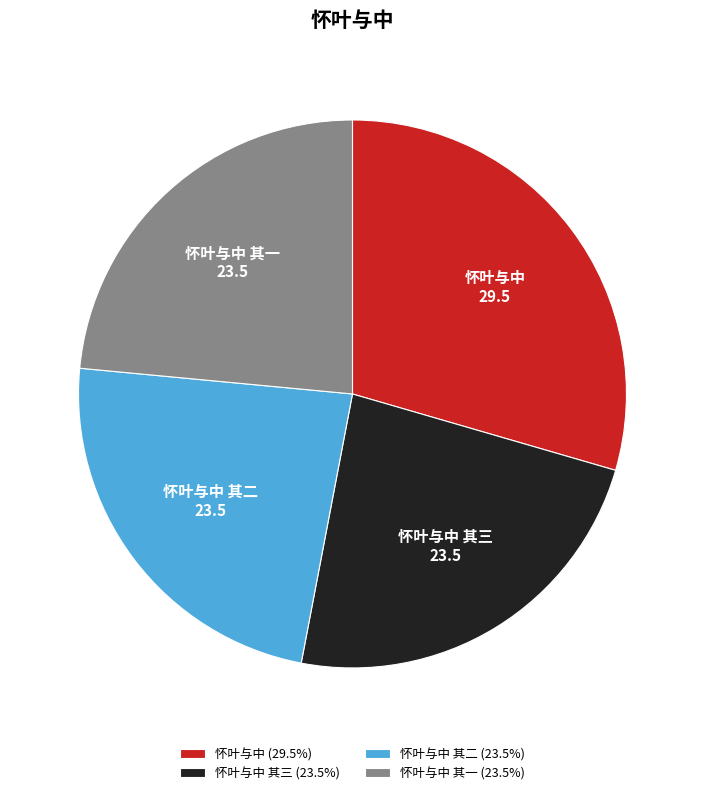

Do 怀叶与中 其二 and 怀叶与中 together represent more than half of the pie?

Yes